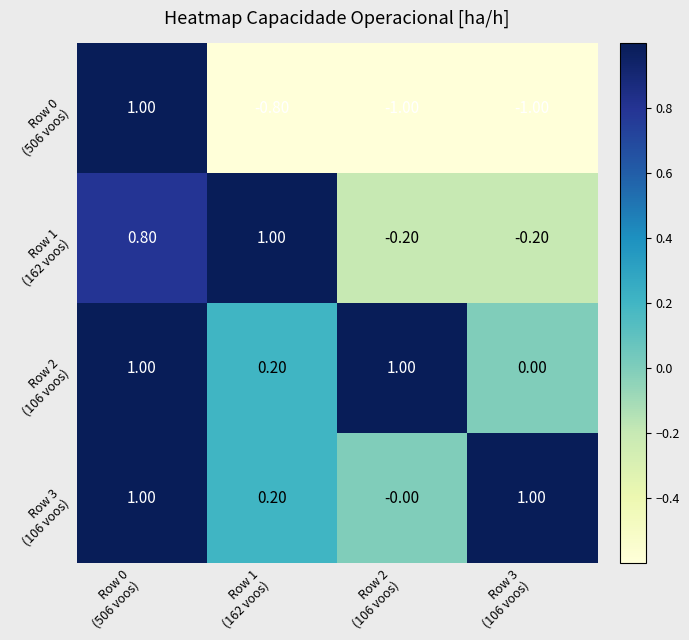

How many series are shown in this chart?

4